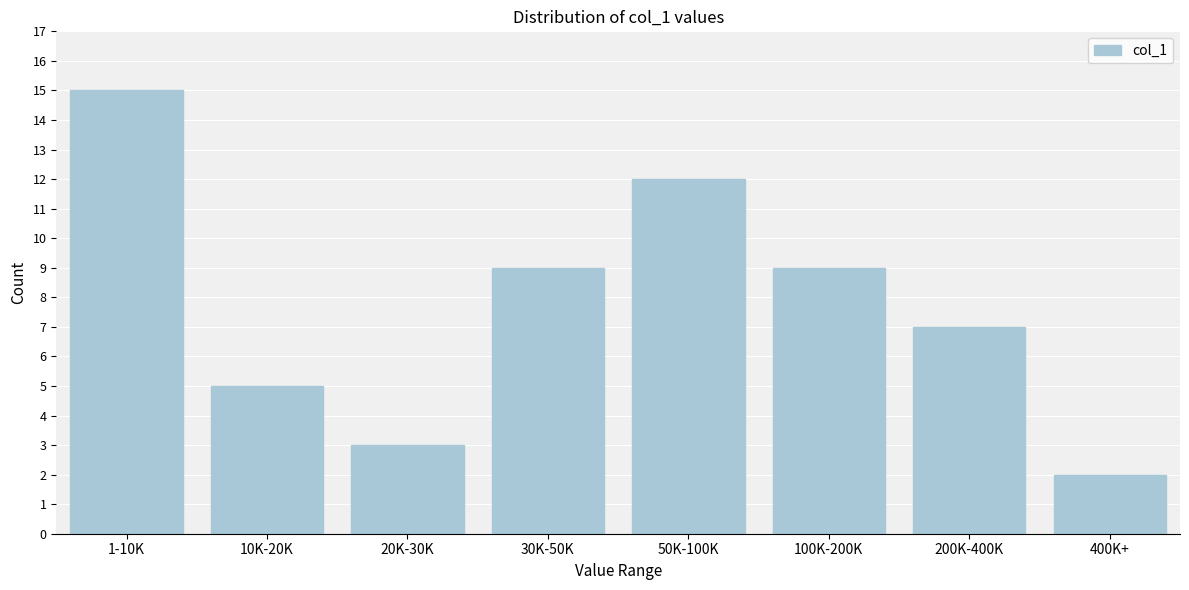

Reading left to right, extract all data points from this chart.

15	5	3	9	12	9	7	2